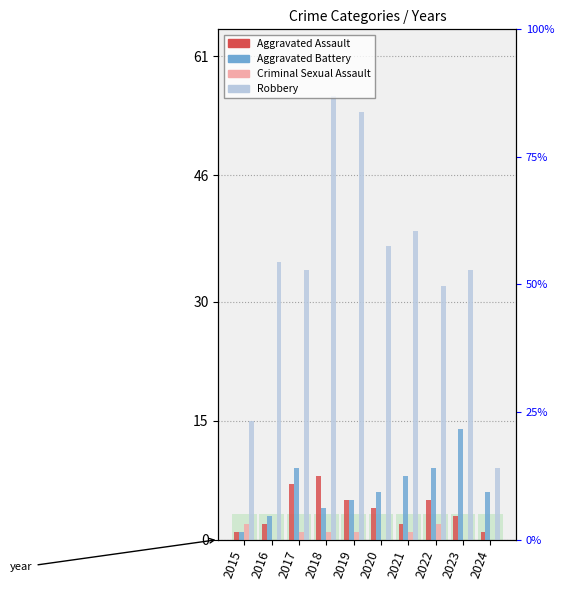

How many distinct data groups are displayed?

4